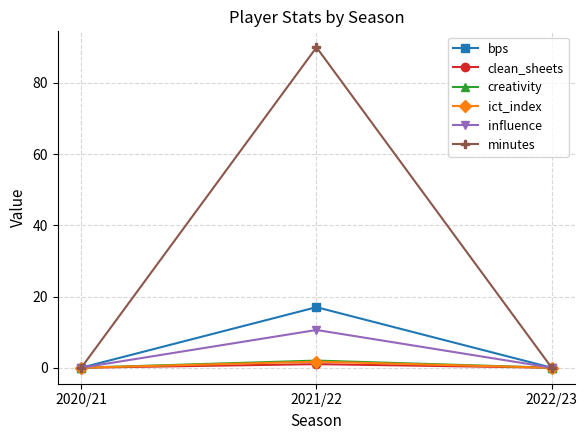

At which category is the sum across all series the highest?

2021/22